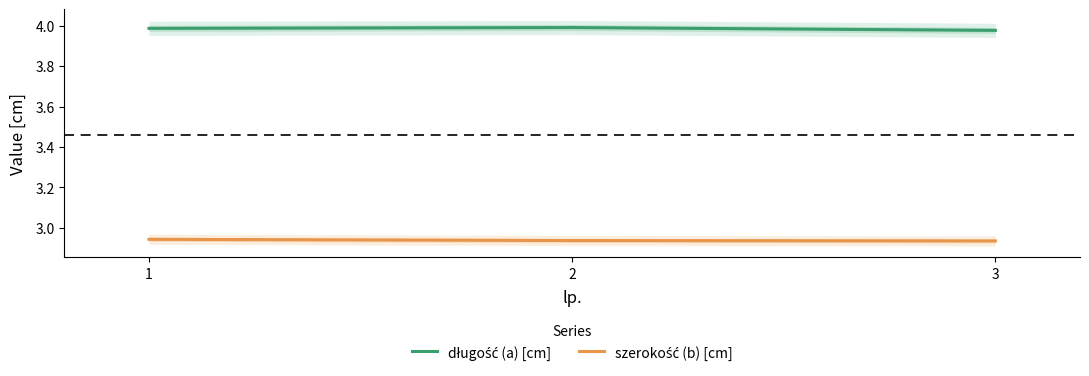

Which series changed the most between 1 and 2?

szerokość (b) [cm]